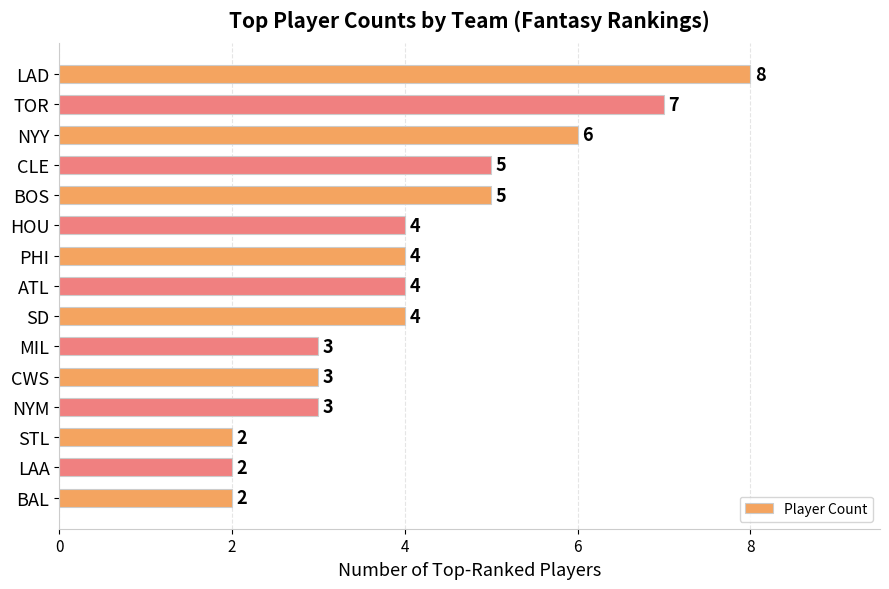

What position from the top is NYM?

12